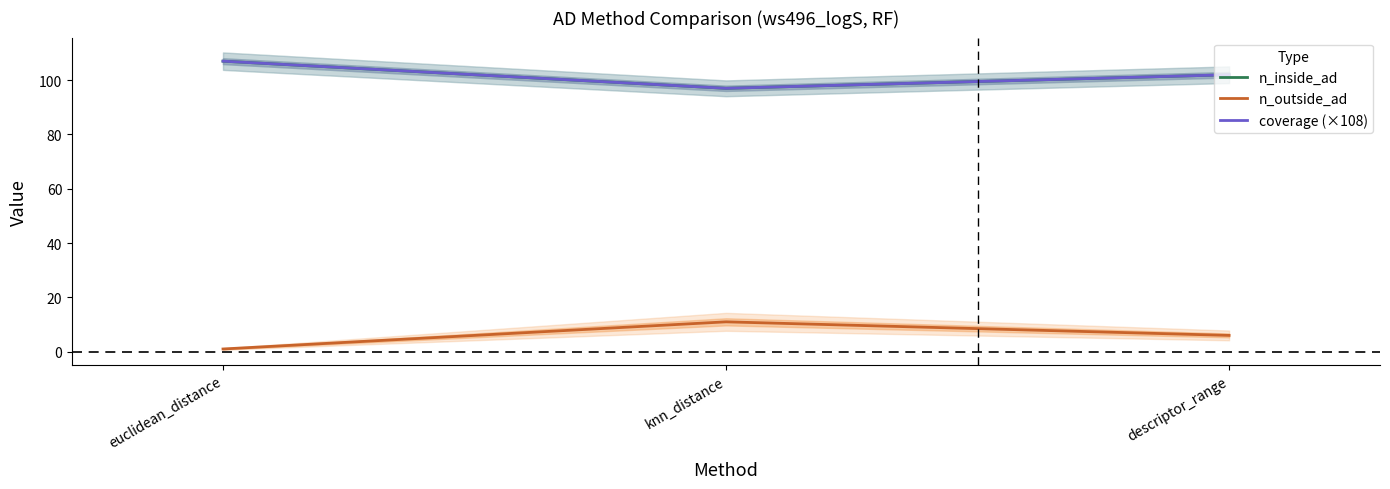

What is the label of the 1st point from the left?

euclidean_distance